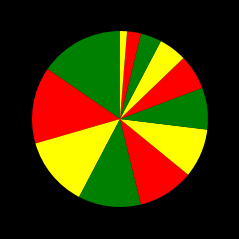

How many slices are in this pie chart?

12